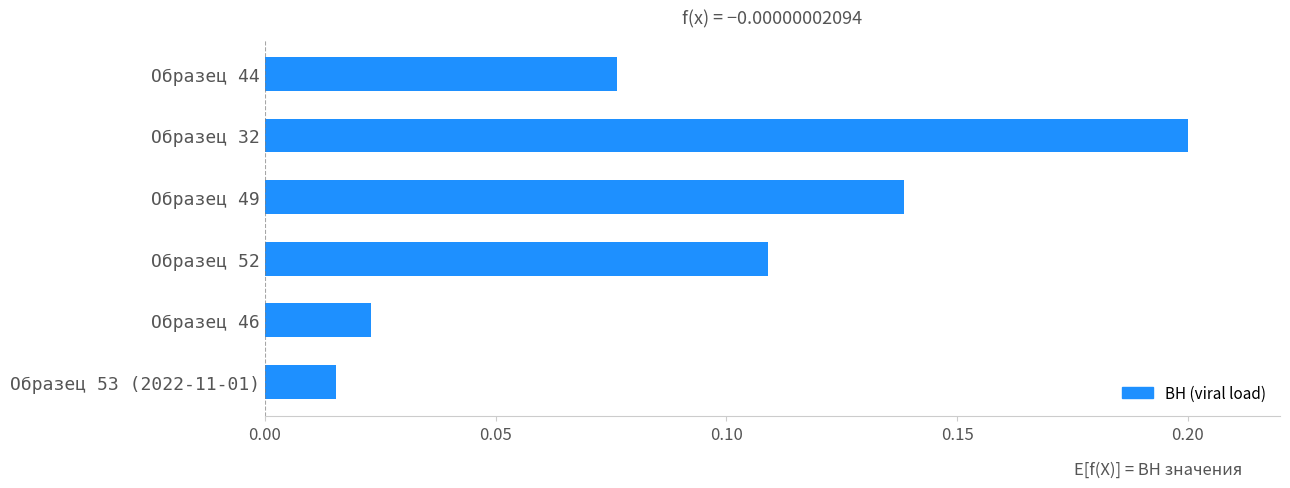

What position from the top is Образец 52?

4